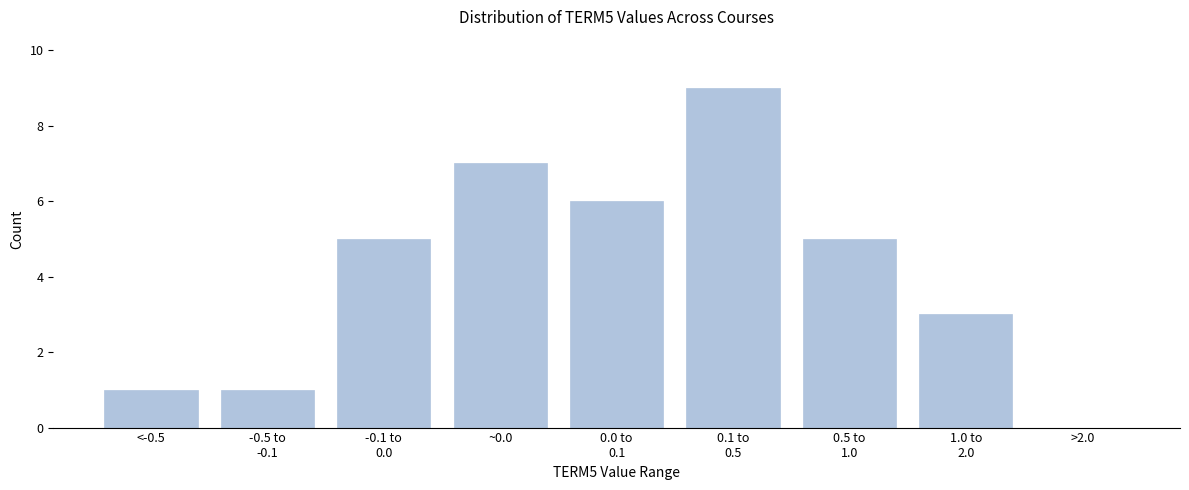

What is the sum of all values?

37